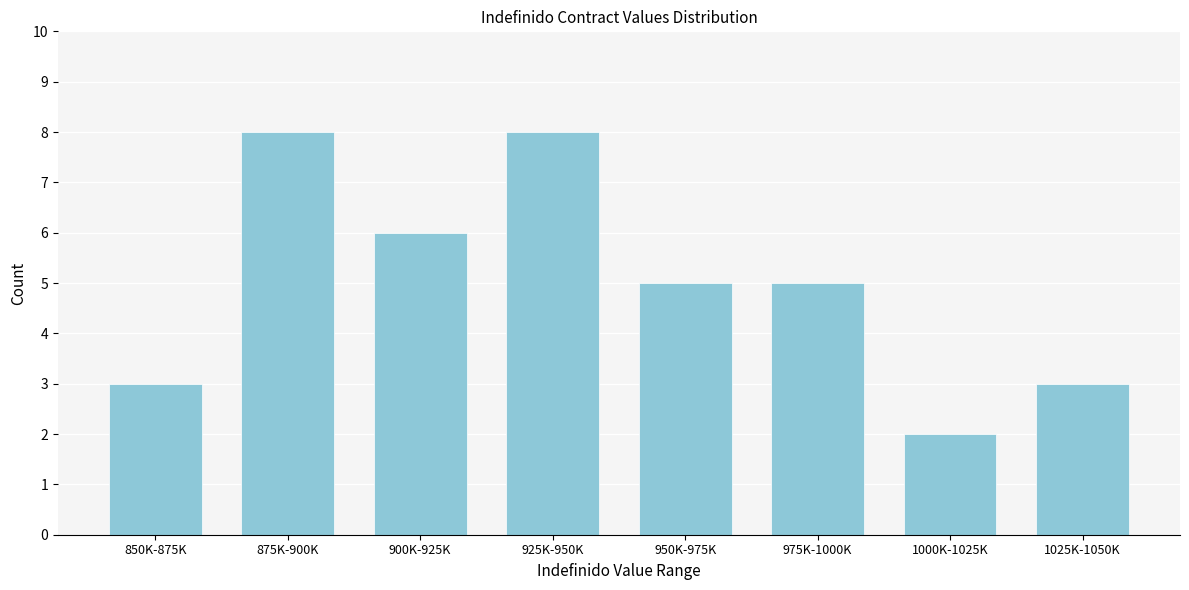

Reading left to right, transcribe all the data shown in this chart.

3	8	6	8	5	5	2	3